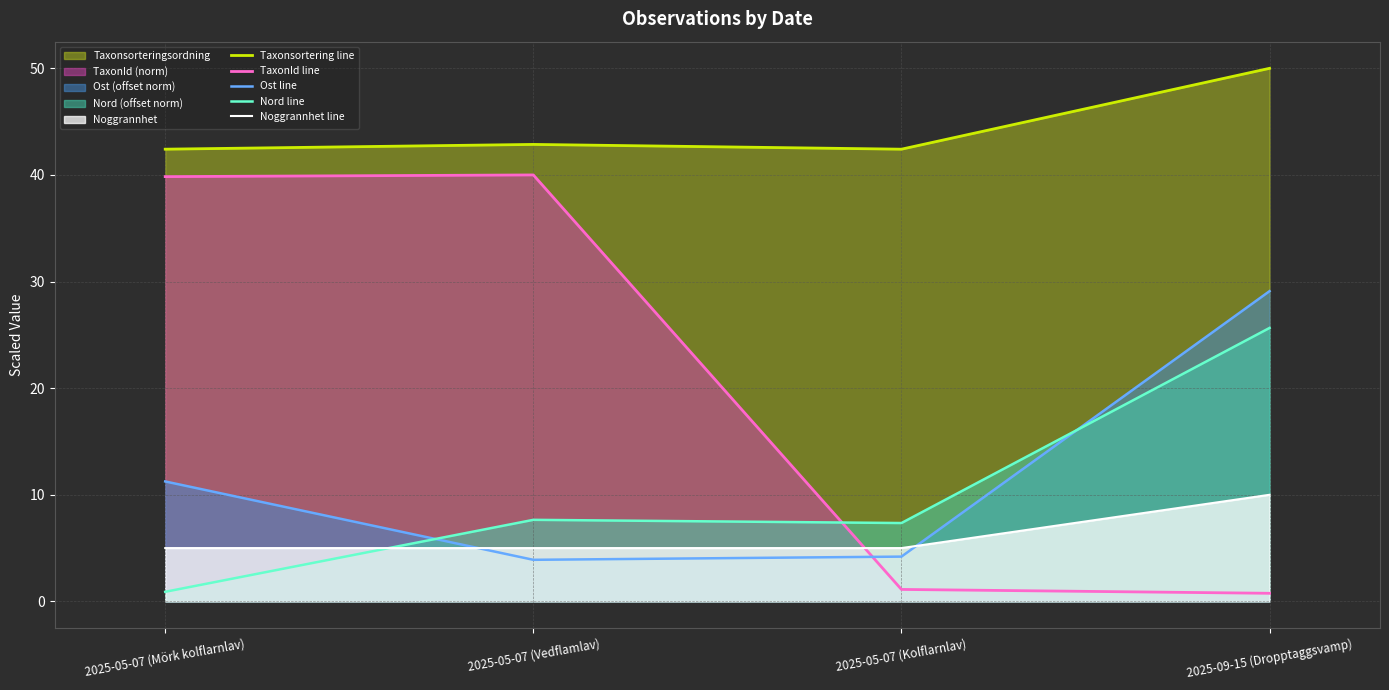

How many lines are shown in the chart?

5